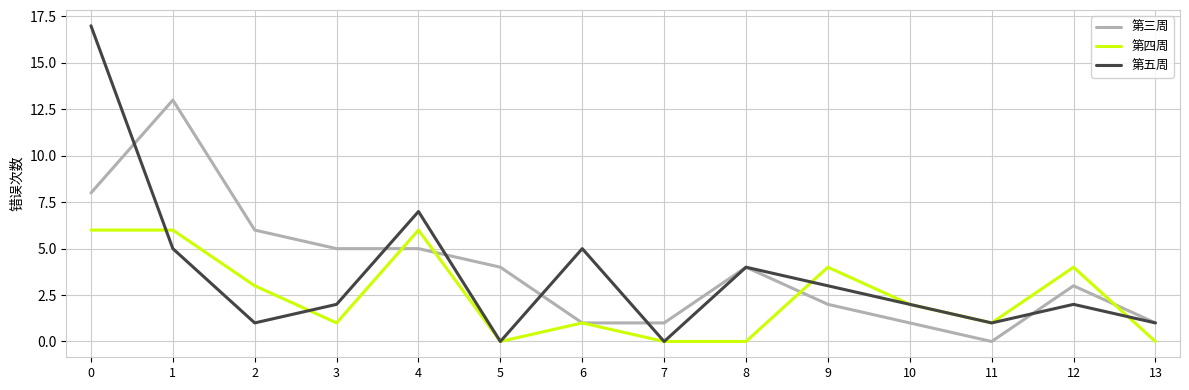

Reading left to right, list all the values displayed in this chart.

第三周: 8	13	6	5	5	4	1	1	4	2	1	0	3	1
第四周: 6	6	3	1	6	0	1	0	0	4	2	1	4	0
第五周: 17	5	1	2	7	0	5	0	4	3	2	1	2	1